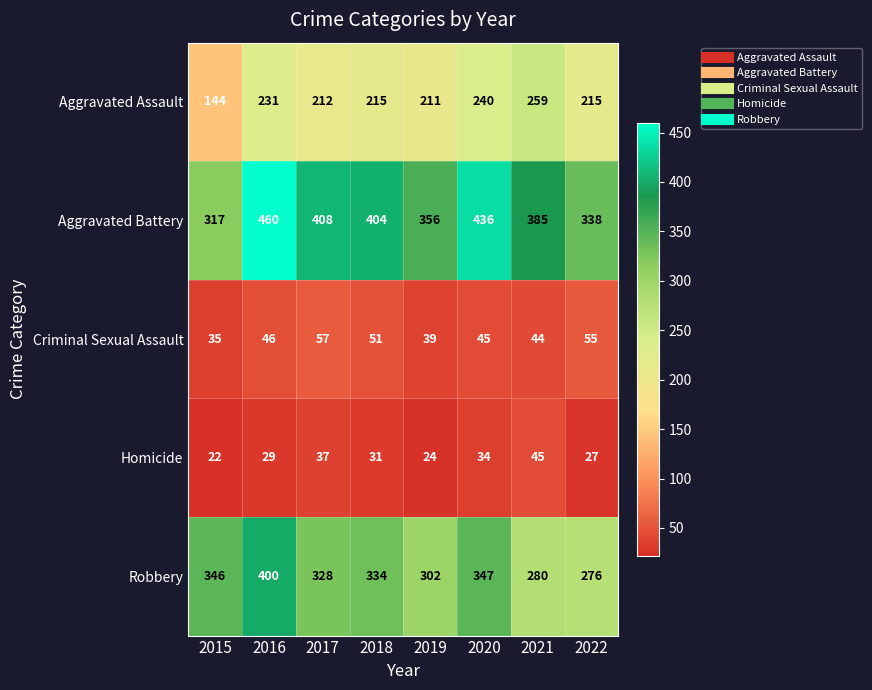

At how many categories does at least one series exceed 141?

8